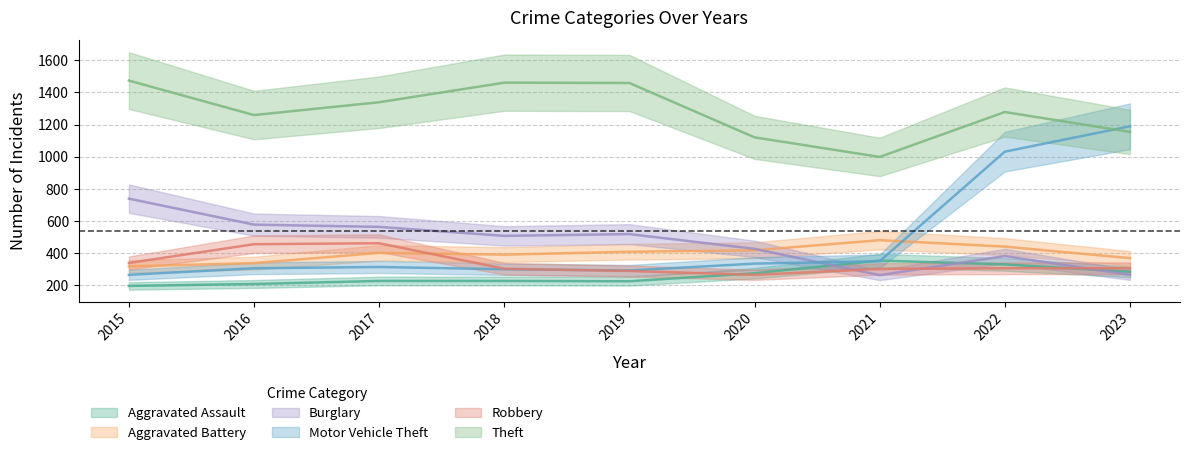

List the series in order of their peak value, highest first.

Theft, Motor Vehicle Theft, Burglary, Aggravated Battery, Robbery, Aggravated Assault